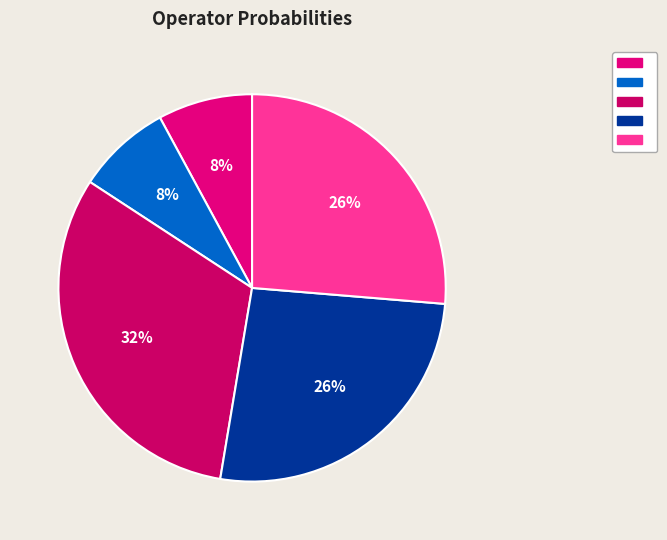

Count the number of slices in the pie.

5